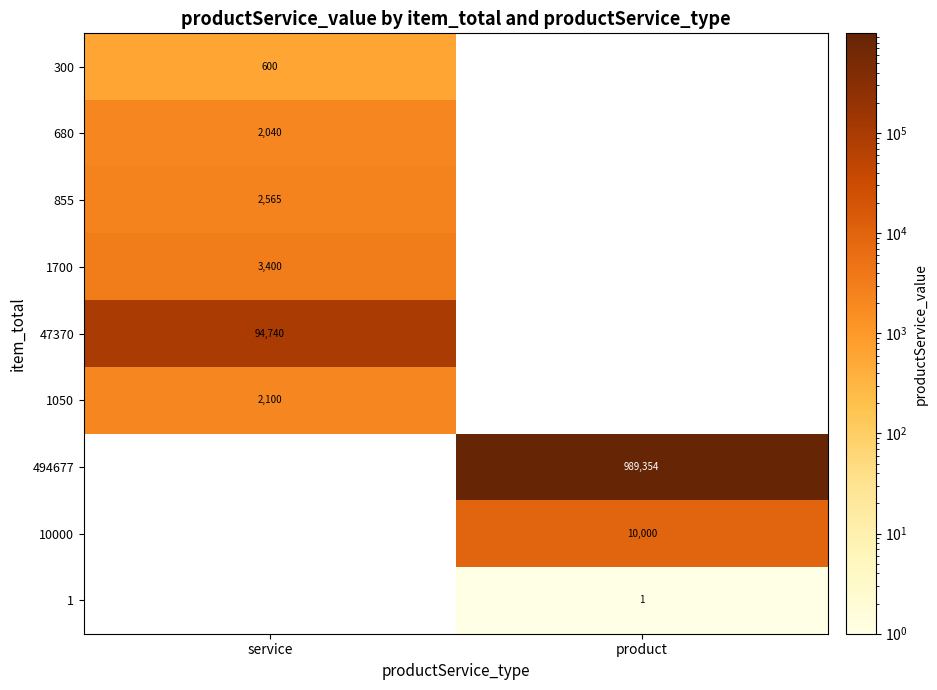

True or false: 1050 has a value of 726 at service.

False